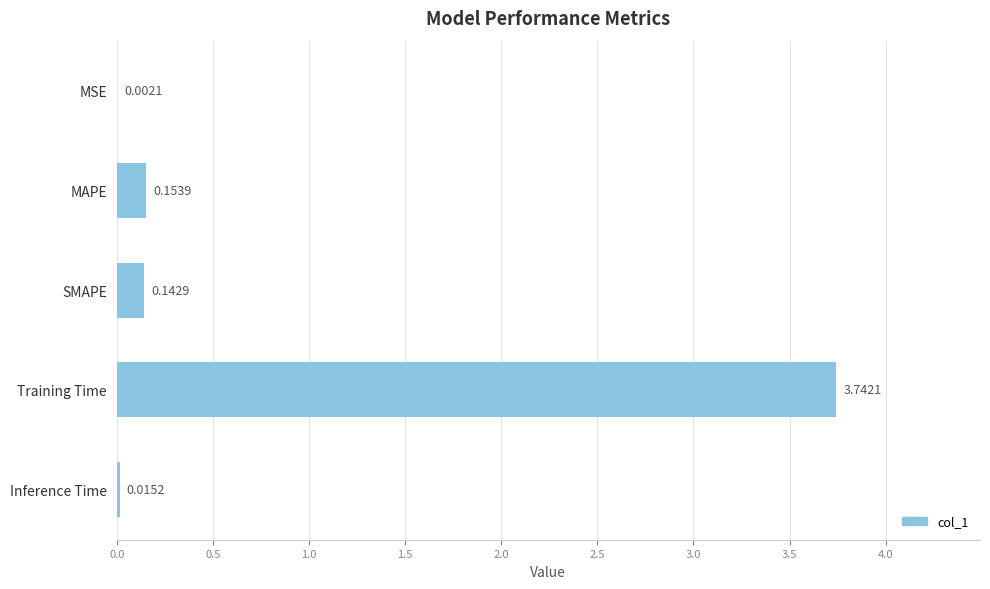

What is the sum of the values at MAPE and SMAPE?

0.3